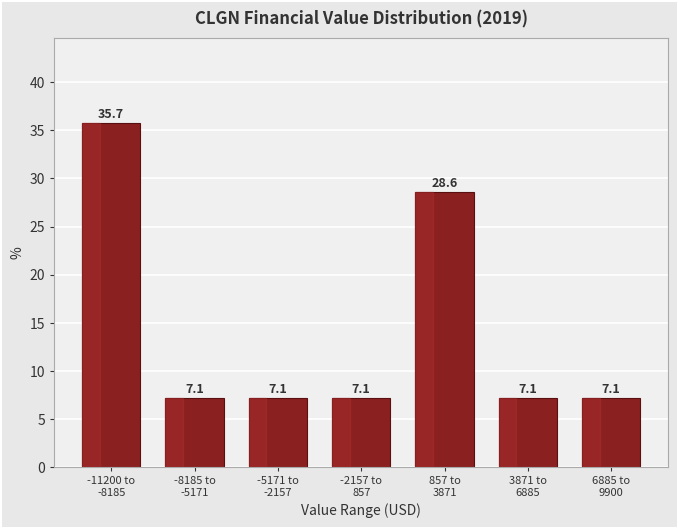

Reading left to right, list all the values displayed in this chart.

35.7	7.1	7.1	7.1	28.6	7.1	7.1